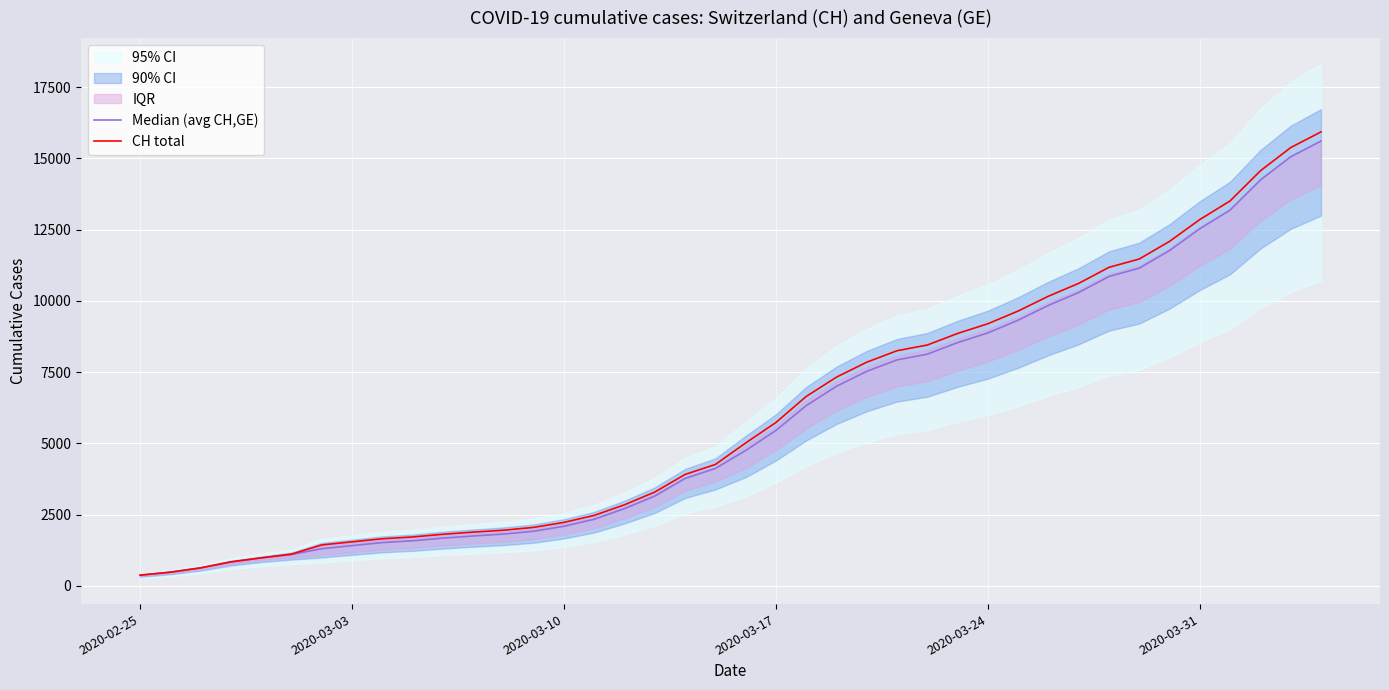

Reading left to right, transcribe all the data shown in this chart.

Median (avg CH,GE): 375.0	479.0	630.0	840.0	981.0	1098.0	1303.5	1411.0	1518.0	1581.0	1673.5	1749.5	1816.5	1915.5	2090.5	2336.5	2709.5	3150.5	3767.5	4118.5	4748.5	5452.5	6323.0	7002.0	7526.0	7928.0	8128.0	8534.0	8875.0	9321.0	9841.0	10292.0	10854.0	11146.0	11765.0	12531.0	13184.0	14240.0	15054.0	15605.0
CH total: 375.0	479.0	630.0	840.0	981.0	1113.0	1436.0	1544.0	1652.0	1715.0	1809.0	1885.0	1952.0	2051.0	2226.0	2472.0	2845.0	3291.0	3908.0	4259.0	5012.0	5731.0	6644.0	7323.0	7847.0	8249.0	8449.0	8855.0	9196.0	9642.0	10162.0	10613.0	11175.0	11467.0	12086.0	12852.0	13505.0	14561.0	15375.0	15926.0